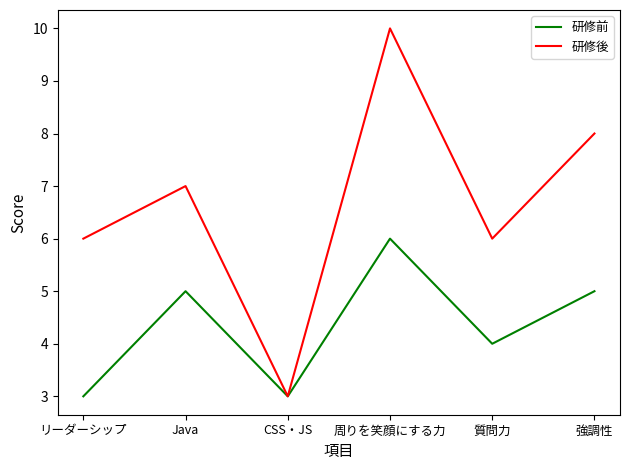

Which series has the largest total across all categories?

研修後